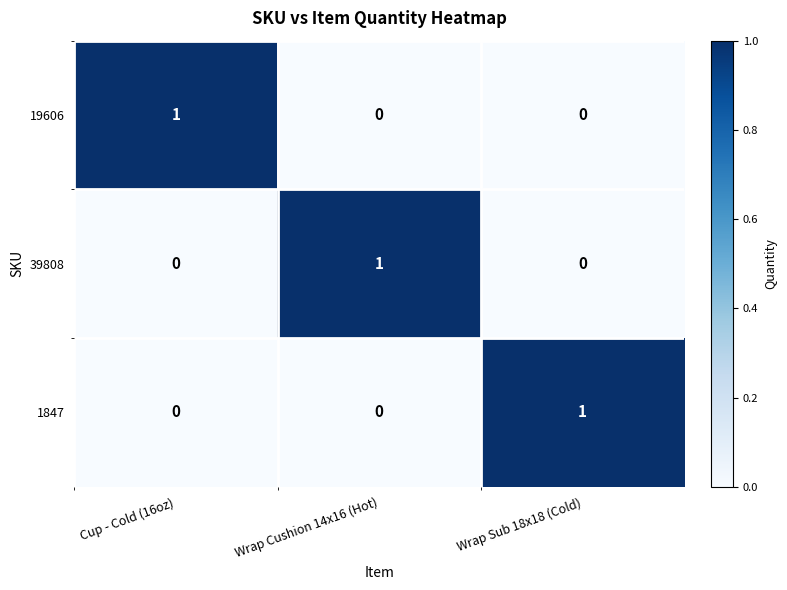

Count the 19606 values in the range 0 to 1.

3